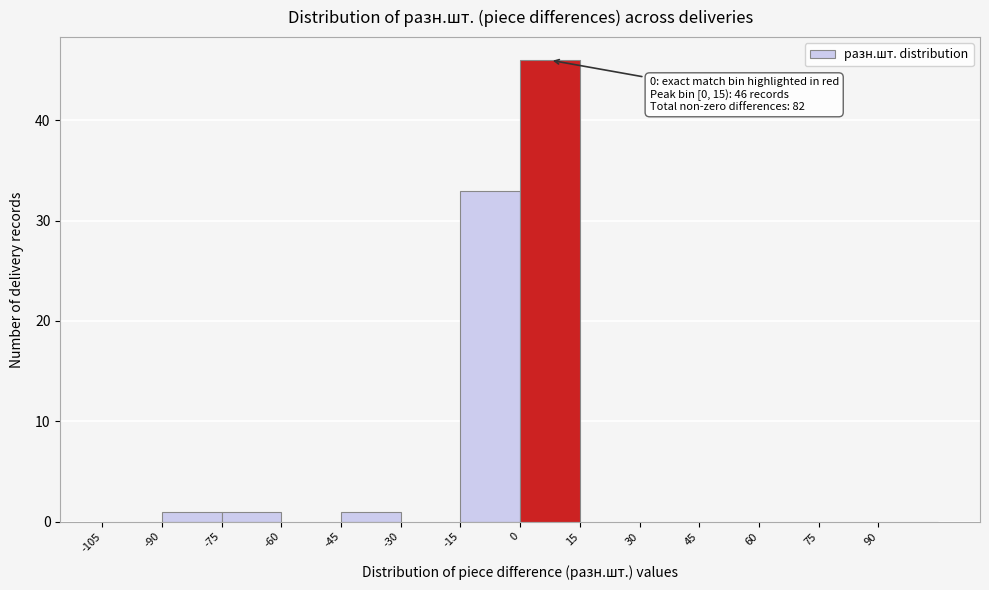

Which range on the x-axis has the tallest bar?

0 to 15